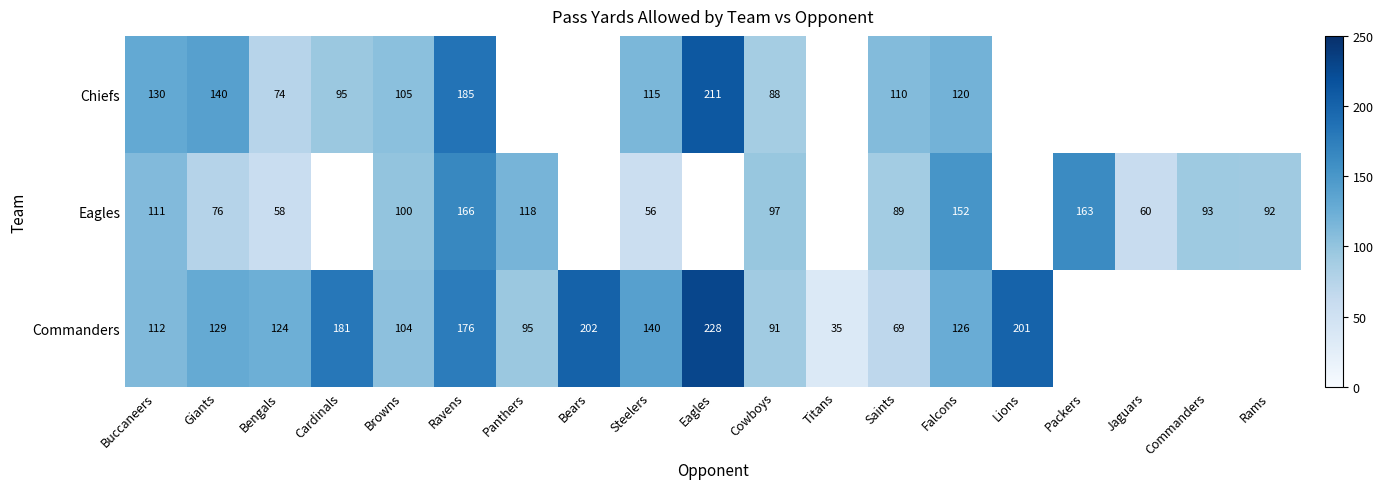

What is the spread (max minus min) of values at Saints?

41